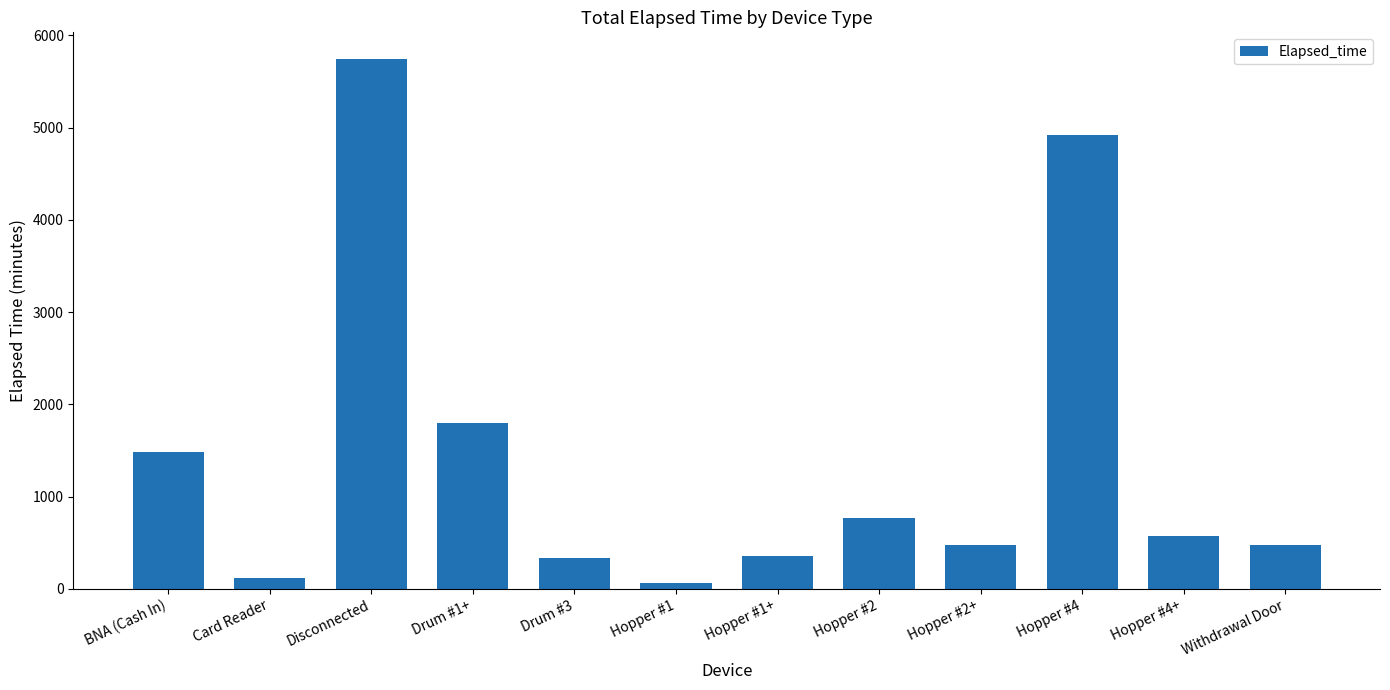

What is the difference between the maximum and minimum values?

5685